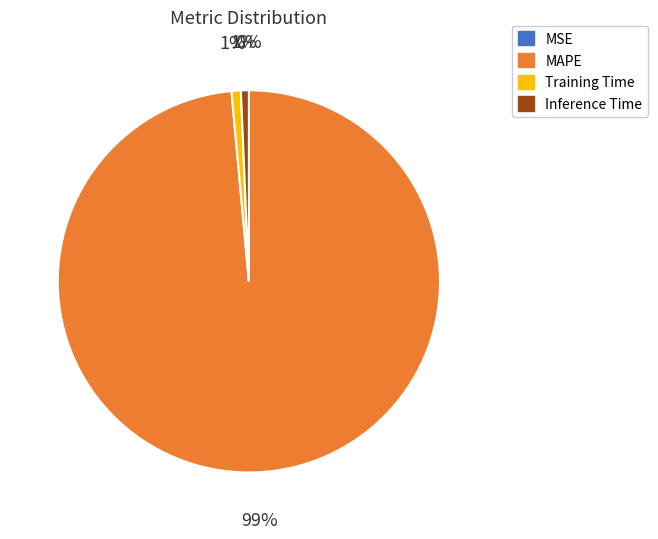

To the nearest percent, what is the average slice percentage?

25%